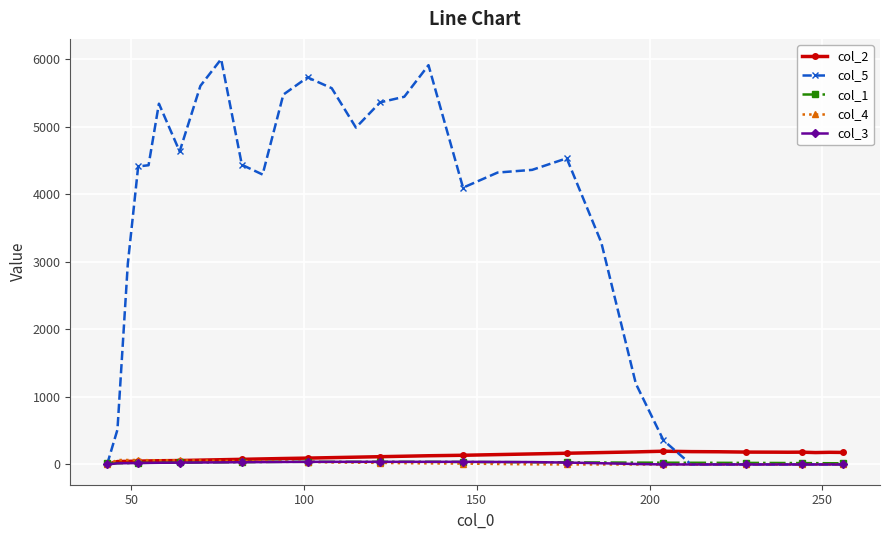

True or false: col_5 has more than 0 interior local peaks.

True